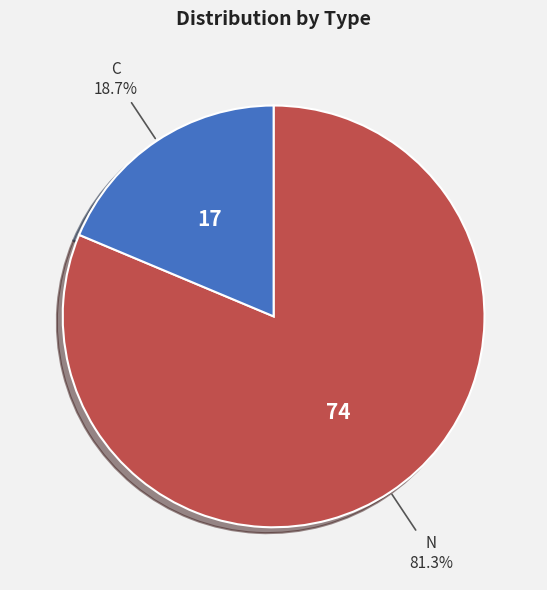

Which slice is the largest?

N